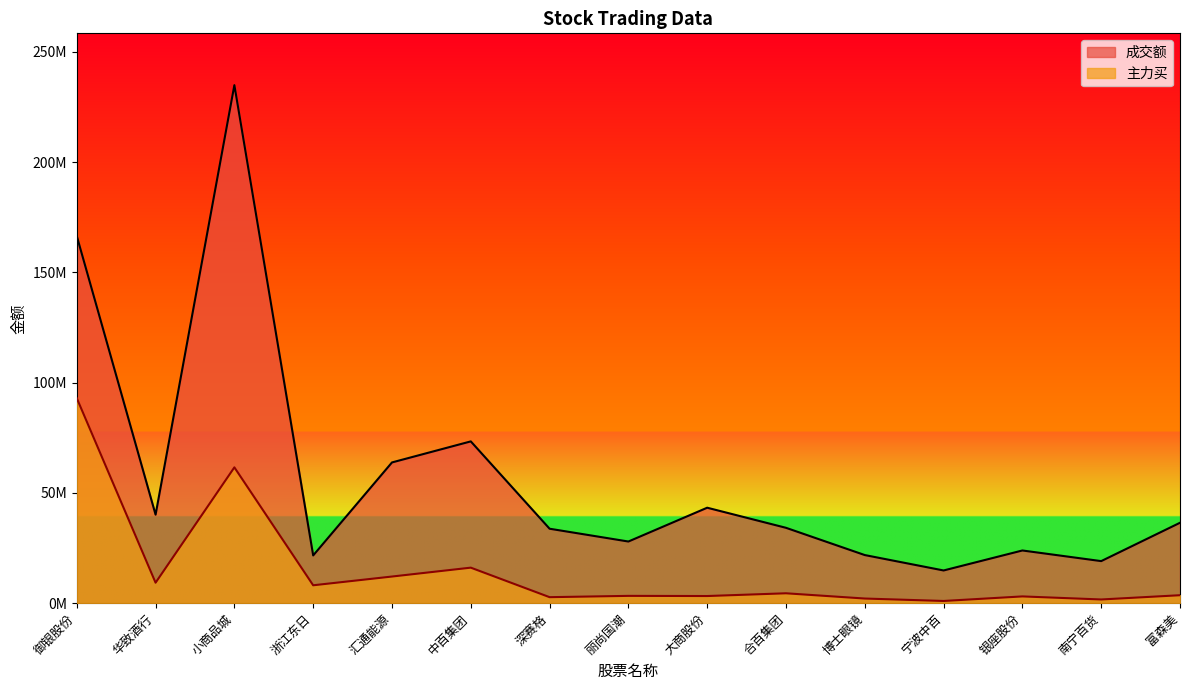

True or false: 成交额 has more than 2 points higher than both neighbors.

True